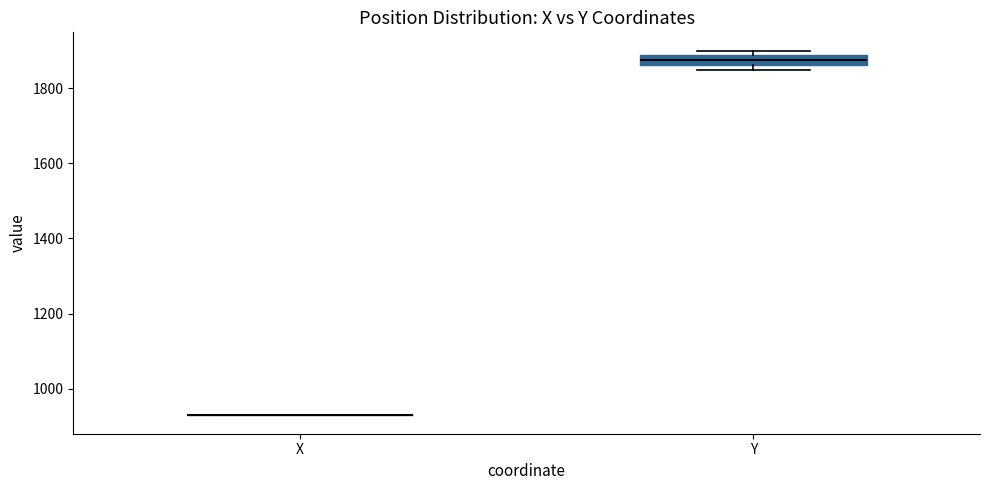

Comparing the boxes themselves (not the whiskers), which one is the tallest?

Y